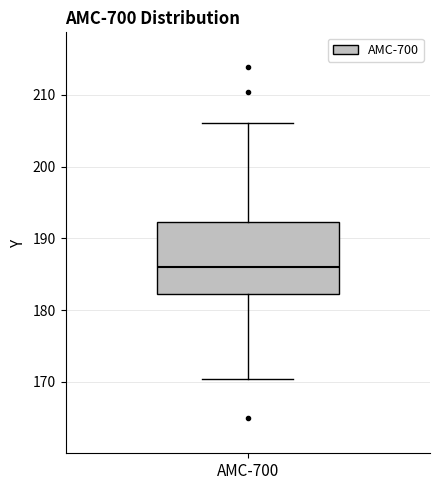

Read this box plot against the y-axis: the position of the median line, the range covered by the box, and the ends of both whiskers. The values are not printed on the chart, so give them approximately, as read against the axis.

median 186, box 182 to 192, whiskers 170 to 206